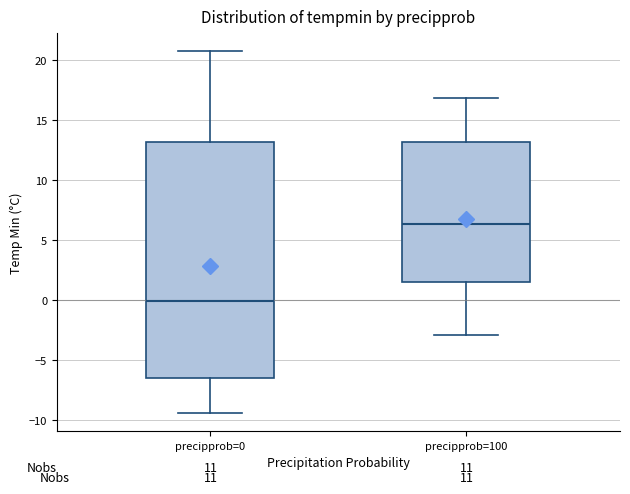

Comparing the boxes themselves (not the whiskers), which one is the tallest?

precipprob=0